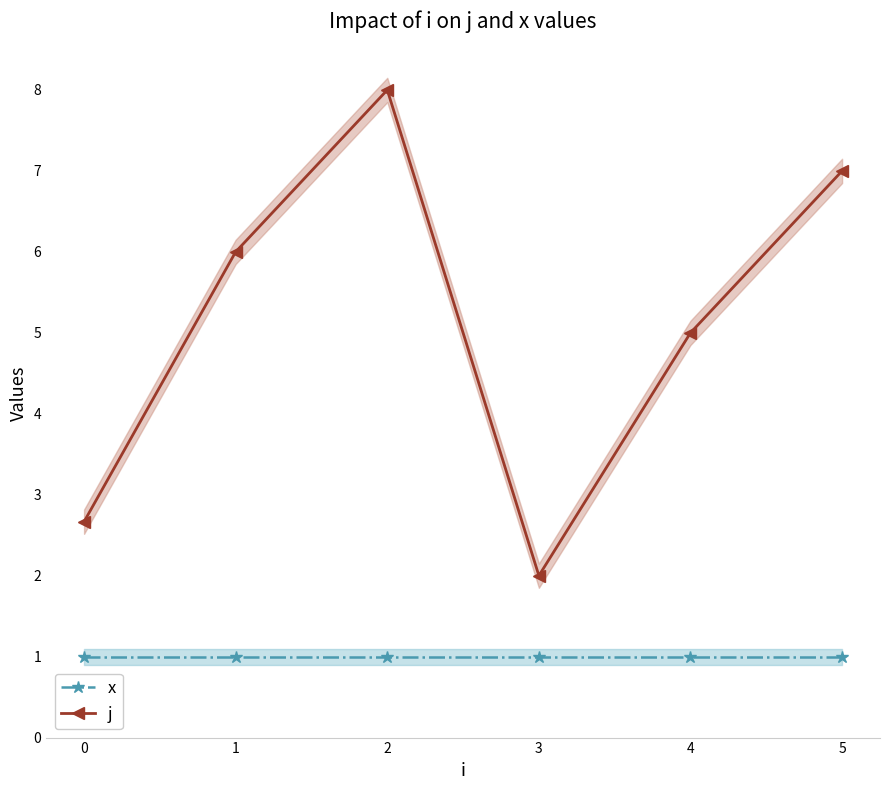

Which category has the highest value in the j series?

2